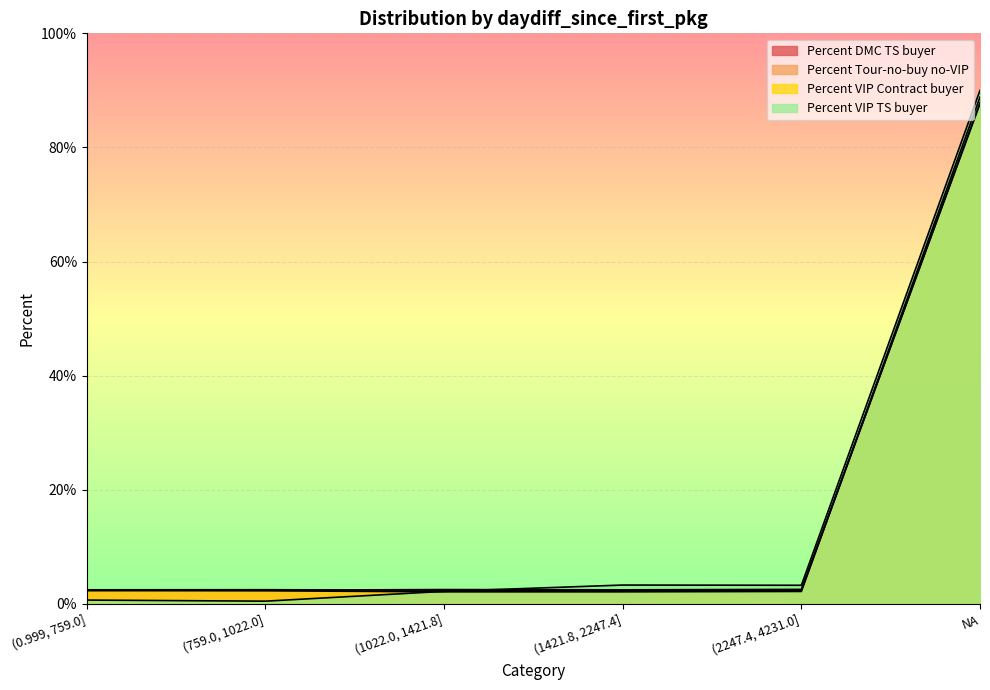

Which series has the largest total across all categories?

Percent DMC TS buyer